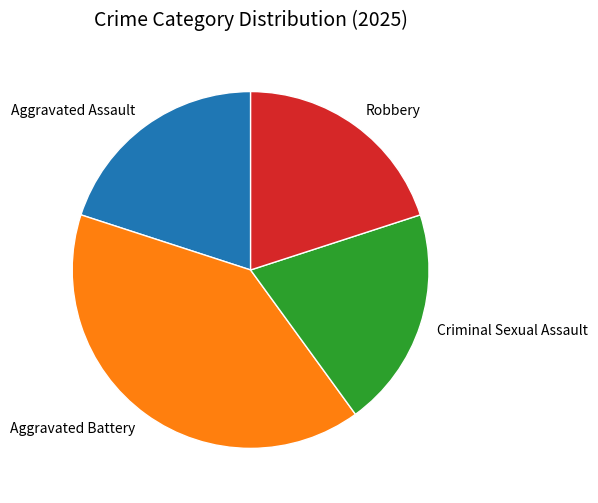

Which slice is the largest?

Aggravated Battery